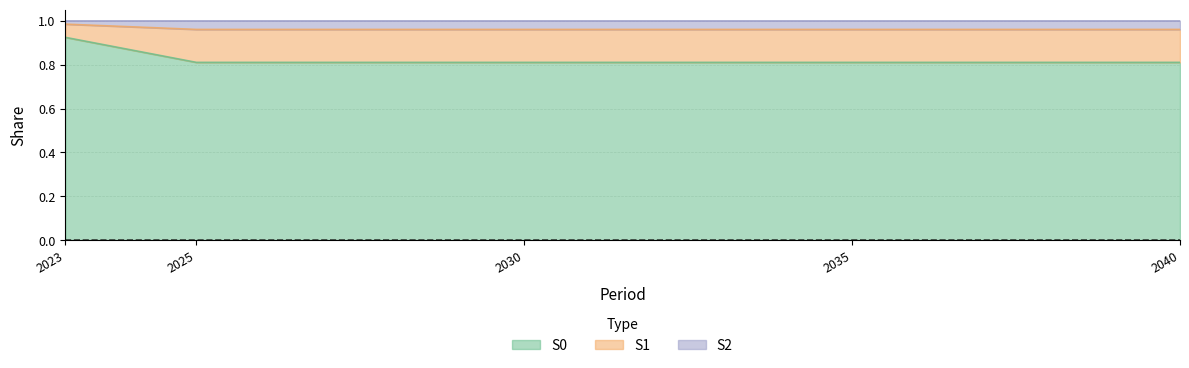

Rank the categories by S0 value from lowest to highest.

2025, 2030, 2035, 2040, 2023